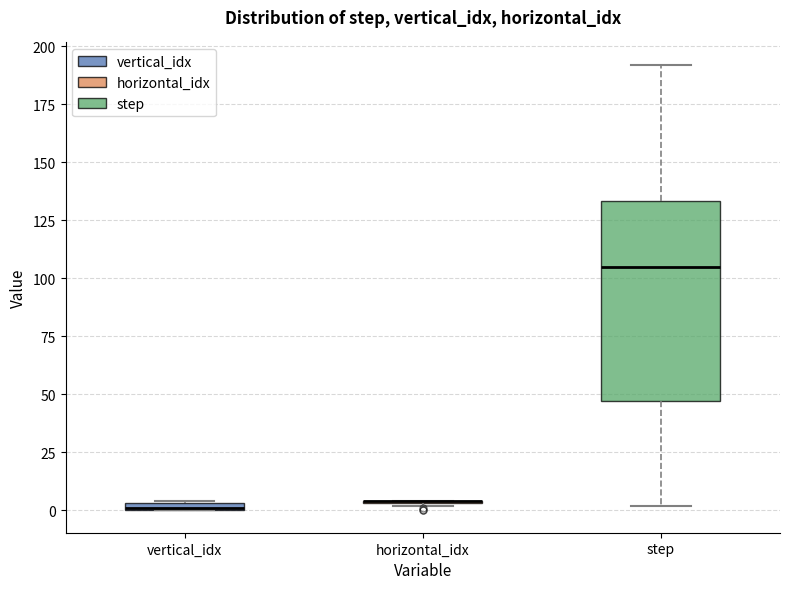

Which box is the tallest, from its lower edge to its upper edge?

step